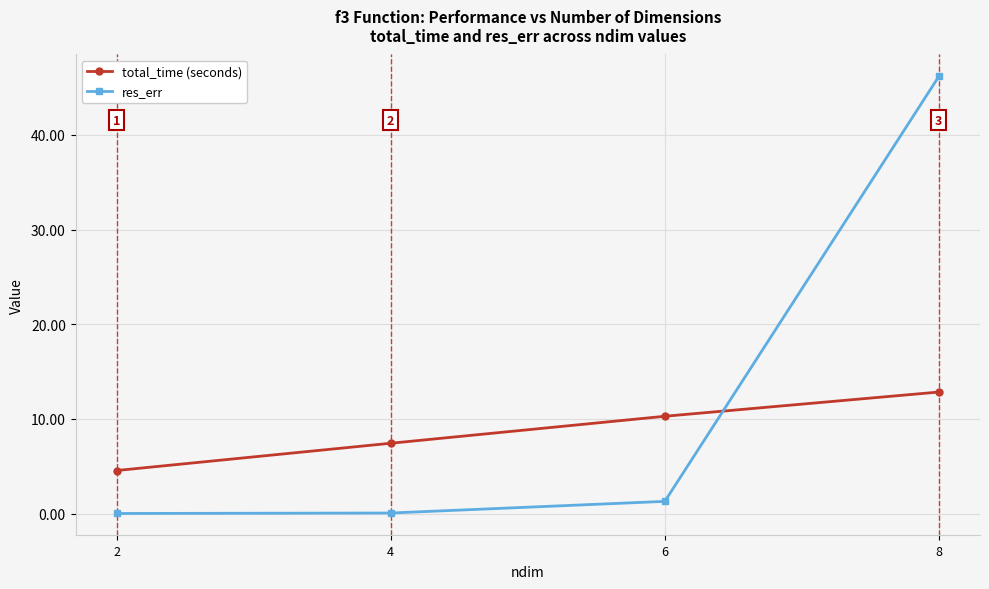

What is the difference between the maximum and minimum values in the res_err series?

46.2